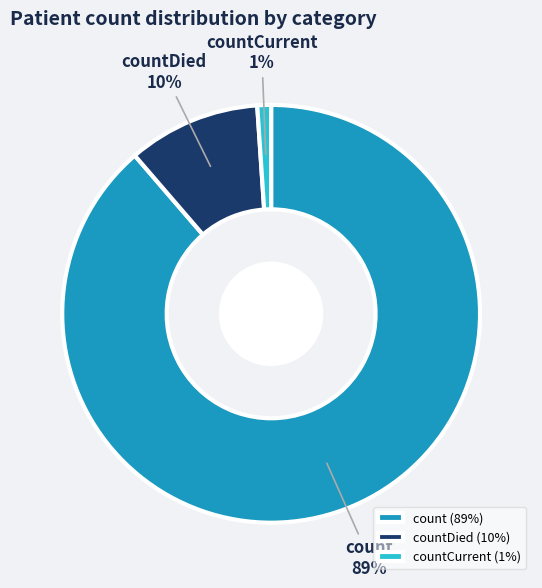

Is the sum of count and countCurrent greater than half?

Yes